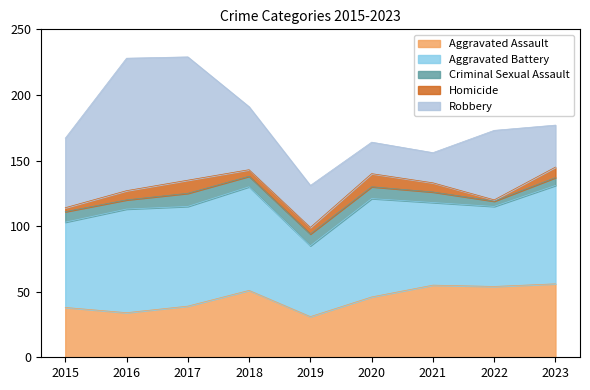

Does the chart display data point markers on the line(s)?

No